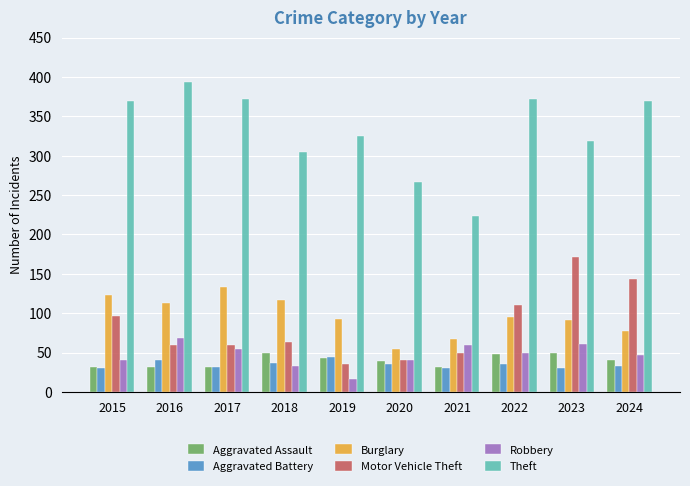

How many bars are there in each group?

6